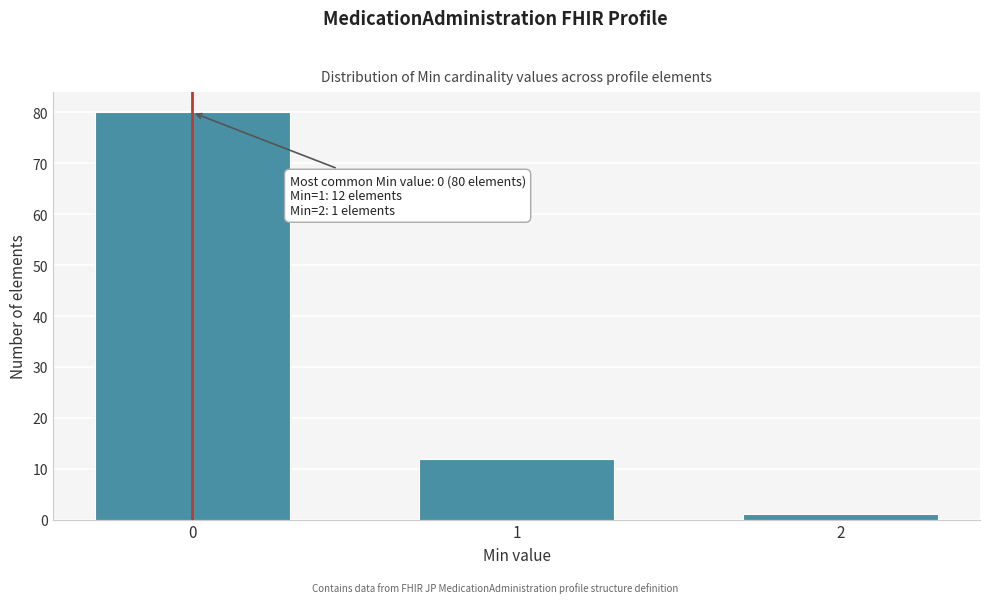

Reading right to left, list all the values displayed in this chart.

1	12	80